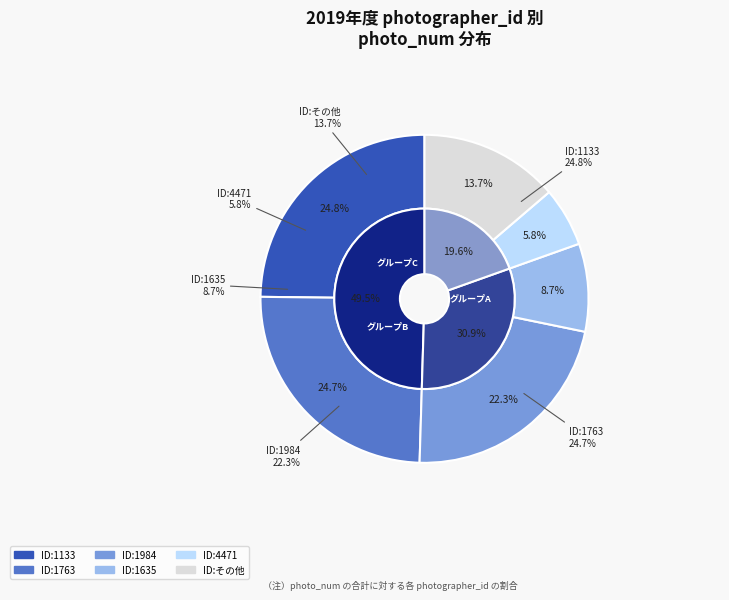

What is the largest slice in the pie chart?

1133